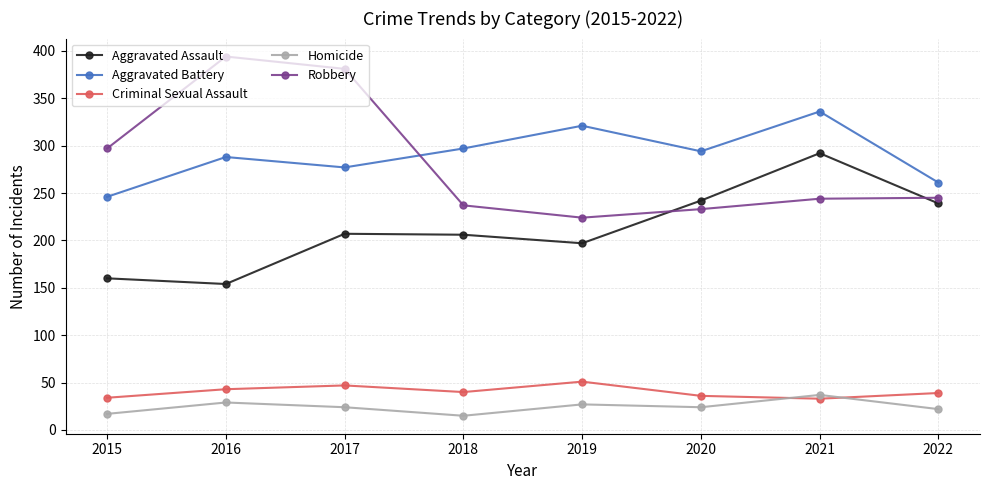

How many lines are shown in the chart?

5